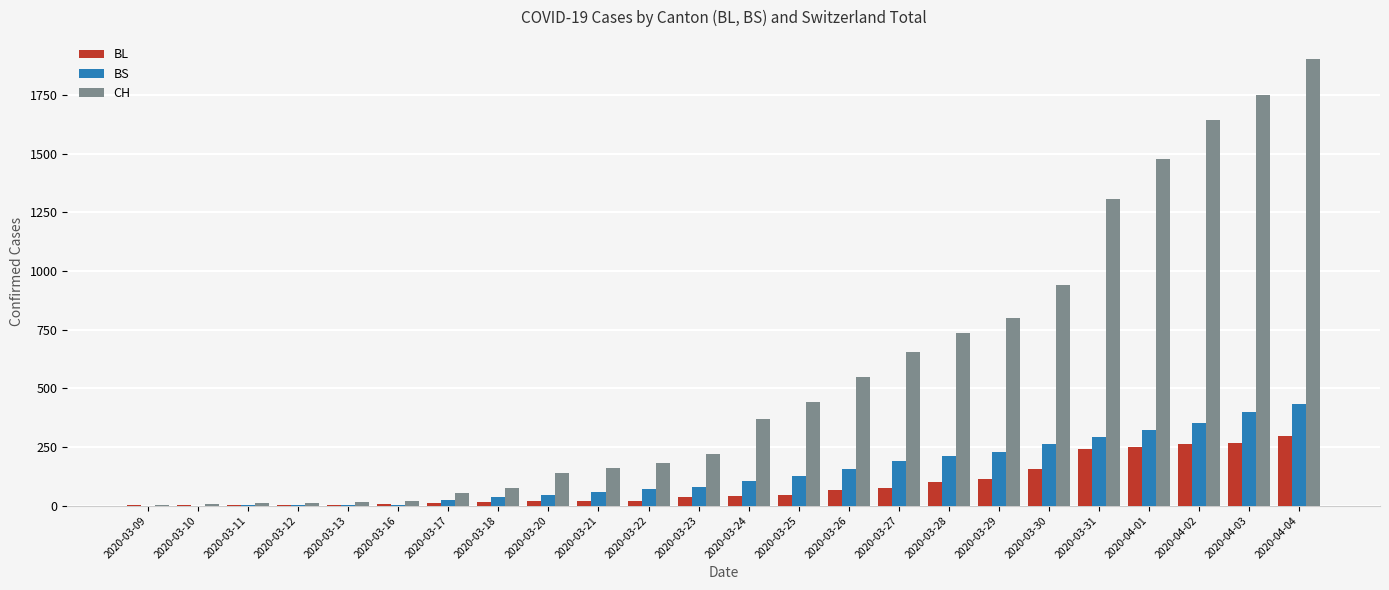

What is the sum of all CH values?

13462